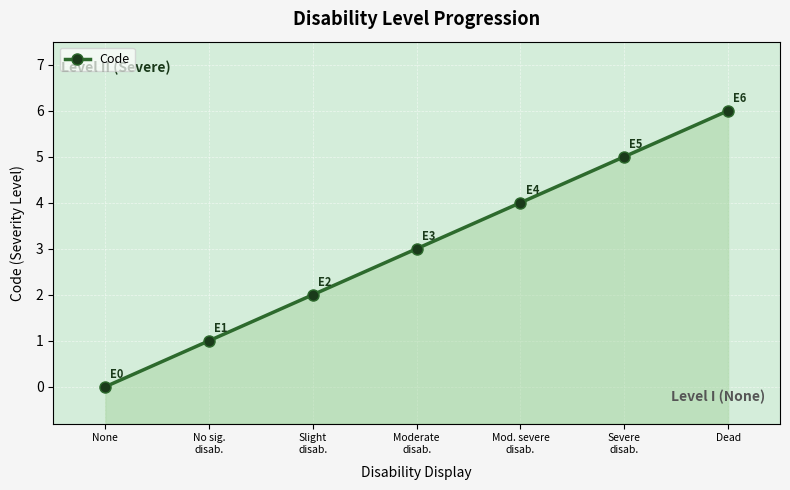

Rank the categories by value from lowest to highest.

None, No sig.
disab., Slight
disab., Moderate
disab., Mod. severe
disab., Severe
disab., Dead